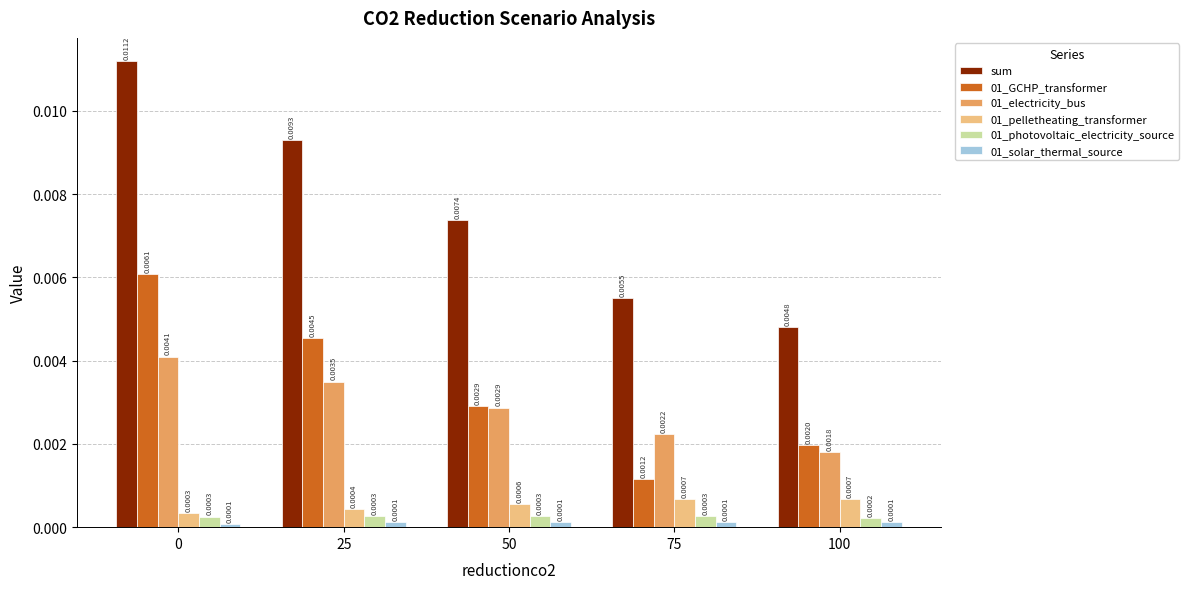

Count the 01_electricity_bus values in the range 0 to 1.

5